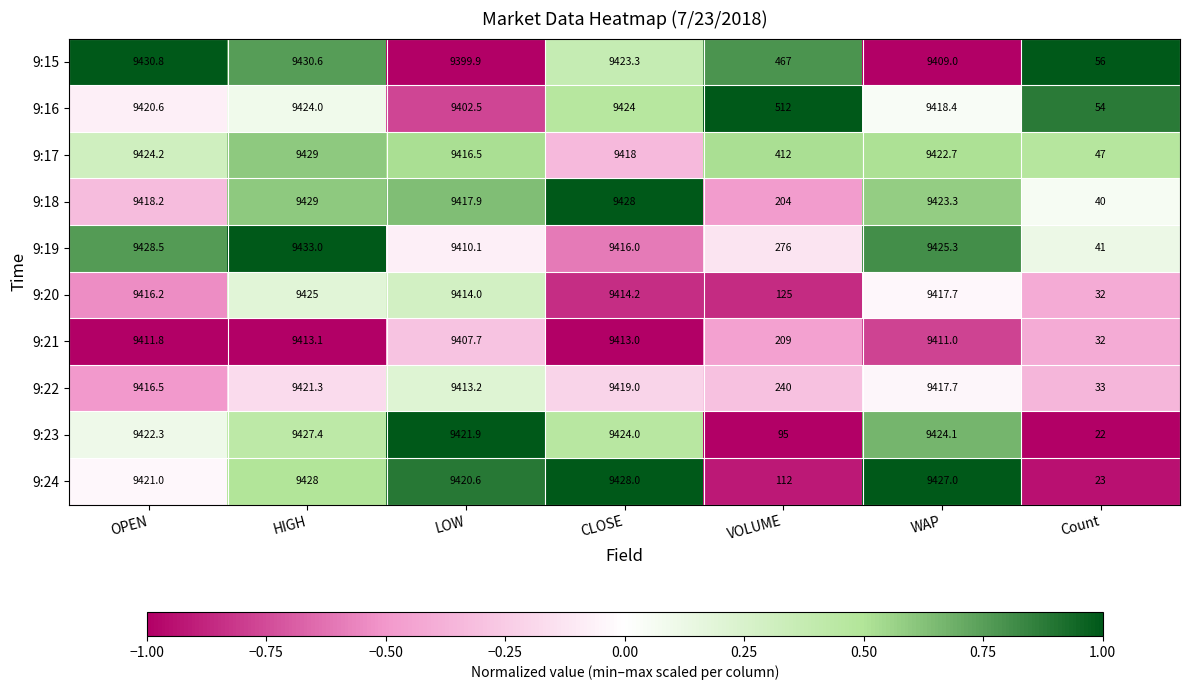

Rank the categories by 9:20 value from highest to lowest.

HIGH, WAP, OPEN, CLOSE, LOW, VOLUME, Count